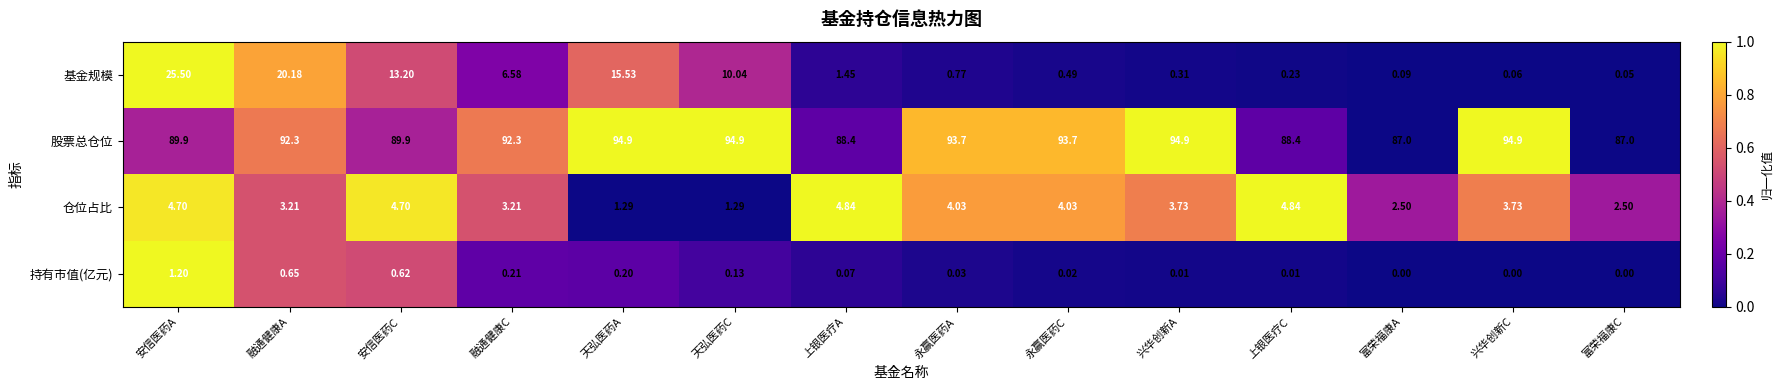

Rank the series by their maximum value, from highest to lowest.

股票总仓位, 基金规模, 仓位占比, 持有市值(亿元)